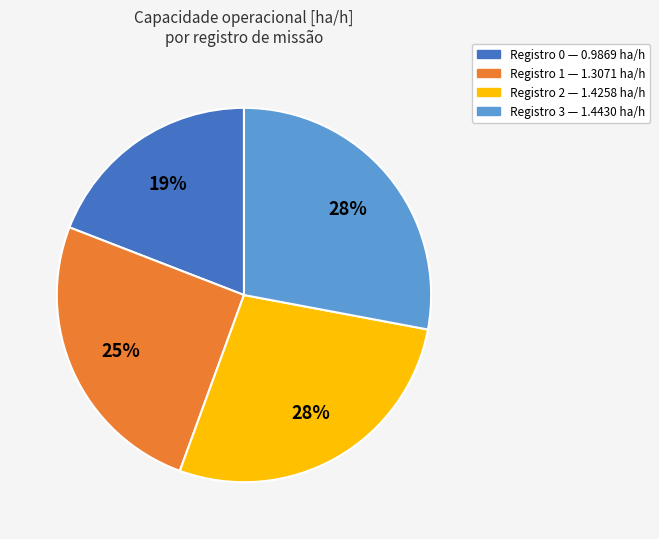

Count the number of slices in the pie.

4